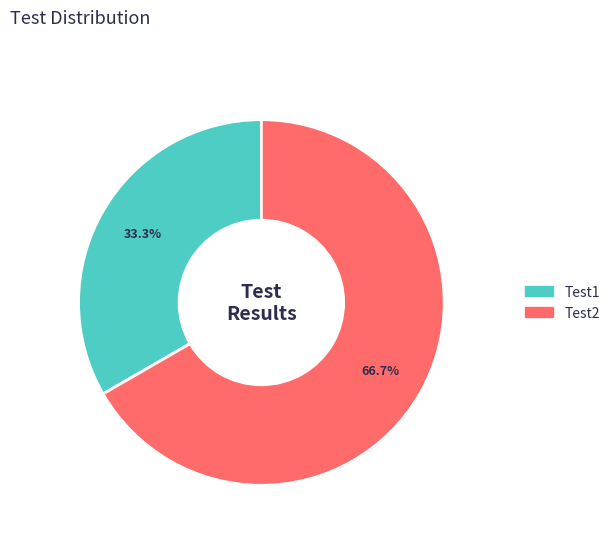

How many segments does this pie chart have?

2